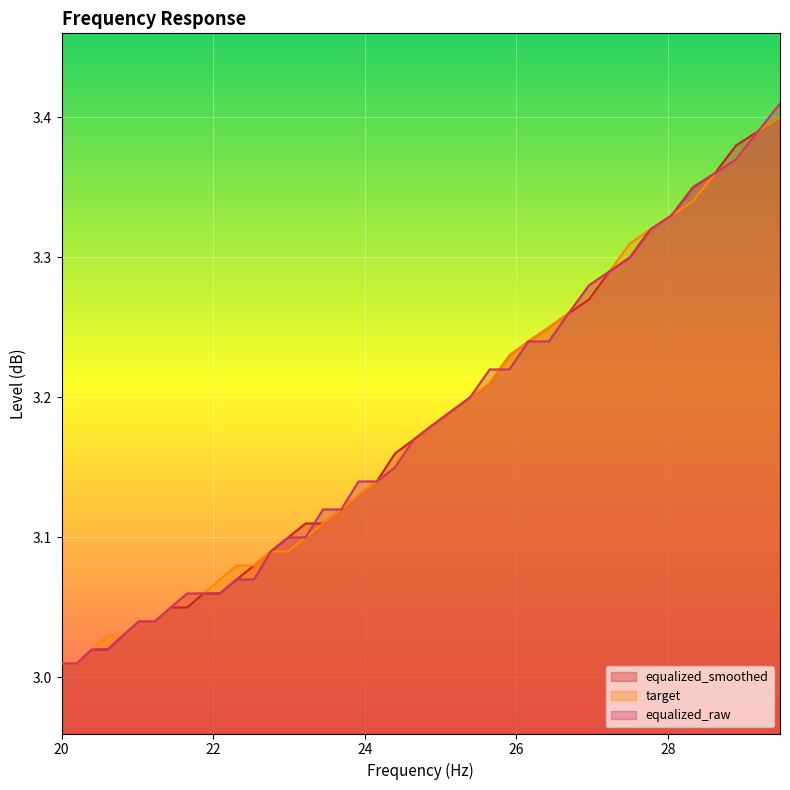

Is it true that target equals 1.1 at 27.5?

False